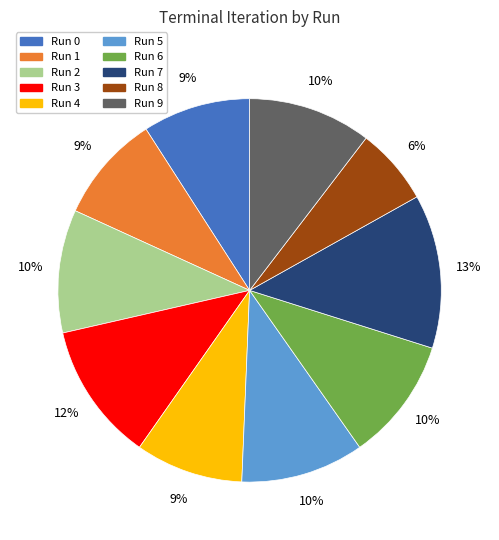

Is Run 2 the majority of the pie?

No